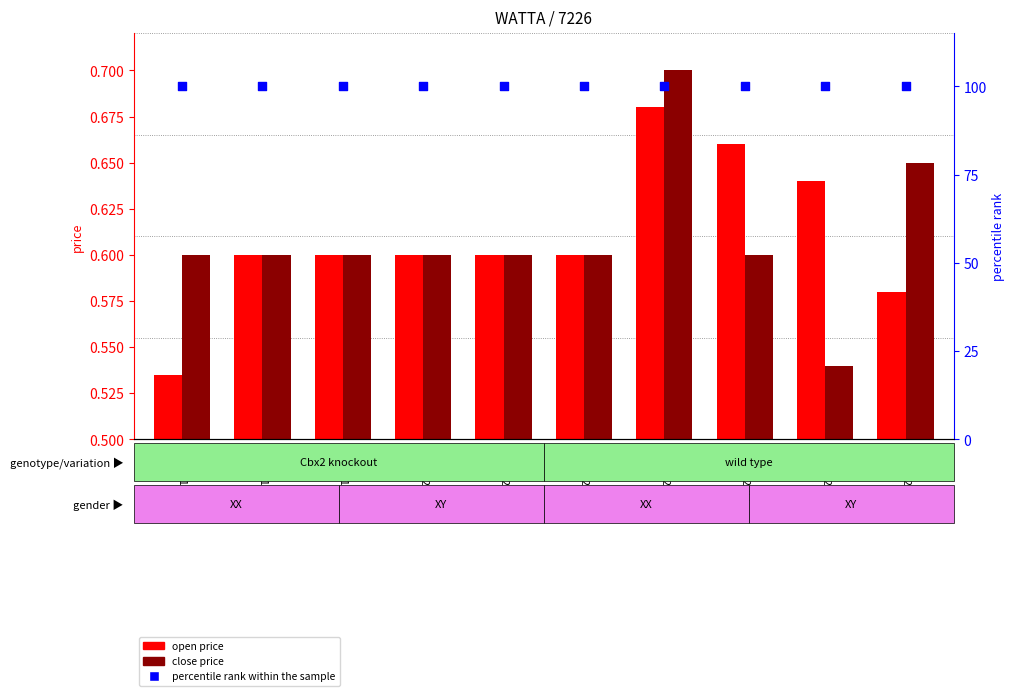

What are all the series names shown in the legend?

open price, close price, percentile rank within the sample